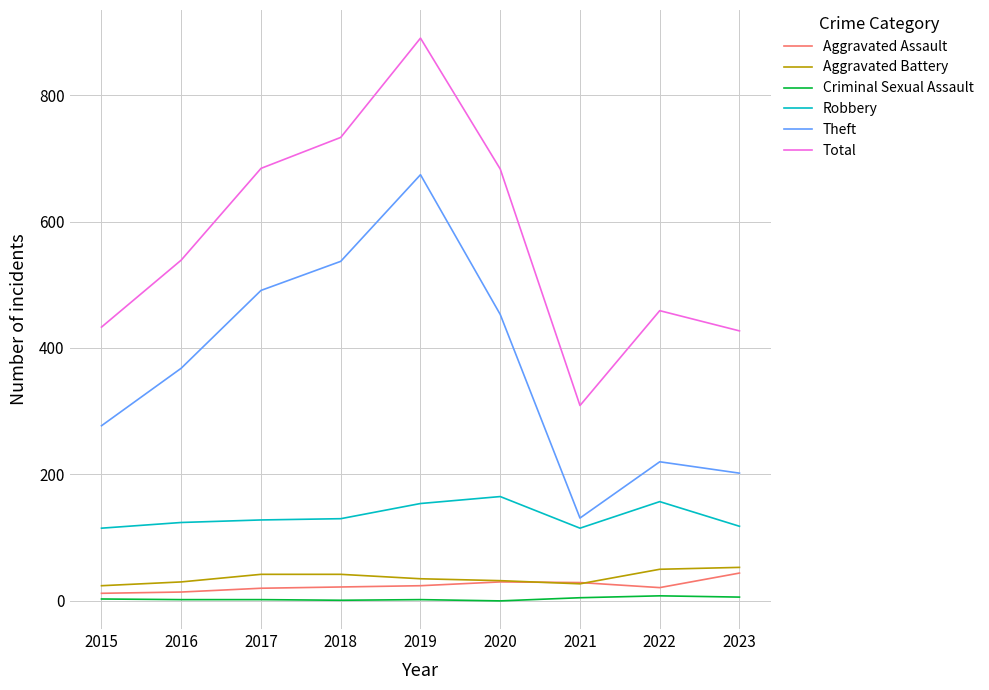

Is it true that Robbery equals 157 at 2022?

True